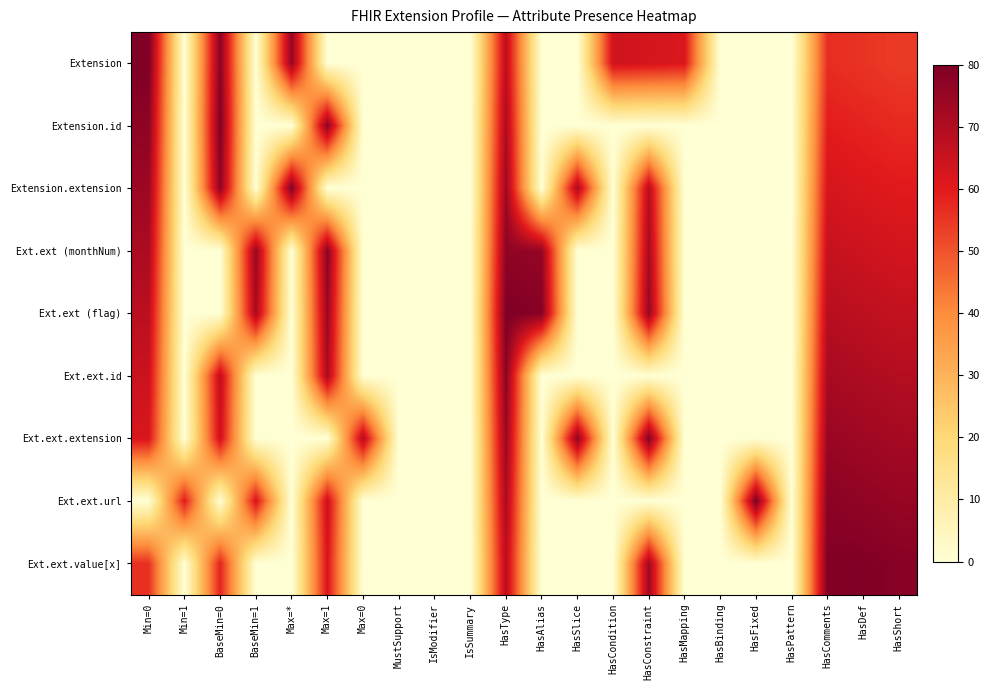

Reading left to right, what are all the values shown in this chart?

Extension: Min=0=80.0	Min=1=0.0	BaseMin=0=77.5	BaseMin=1=0.0	Max=*=75.1	Max=1=0.0	Max=0=0.0	MustSupport=0.0	IsModifier=0.0	IsSummary=0.0	HasType=67.7	HasAlias=0.0	HasSlice=0.0	HasCondition=64.0	HasConstraint=62.8	HasMapping=61.6	HasBinding=0.0	HasFixed=0.0	HasPattern=0.0	HasComments=56.7	HasDef=55.5	HasShort=54.2
Extension.id: Min=0=77.0	Min=1=0.0	BaseMin=0=79.5	BaseMin=1=0.0	Max=*=0.0	Max=1=76.9	Max=0=0.0	MustSupport=0.0	IsModifier=0.0	IsSummary=0.0	HasType=70.7	HasAlias=0.0	HasSlice=0.0	HasCondition=0.0	HasConstraint=0.0	HasMapping=0.0	HasBinding=0.0	HasFixed=0.0	HasPattern=0.0	HasComments=59.7	HasDef=58.5	HasShort=57.2
Extension.extension: Min=0=74.0	Min=1=0.0	BaseMin=0=76.5	BaseMin=1=0.0	Max=*=78.9	Max=1=0.0	Max=0=0.0	MustSupport=0.0	IsModifier=0.0	IsSummary=0.0	HasType=73.7	HasAlias=0.0	HasSlice=71.3	HasCondition=0.0	HasConstraint=68.8	HasMapping=0.0	HasBinding=0.0	HasFixed=0.0	HasPattern=0.0	HasComments=62.7	HasDef=61.5	HasShort=60.2
Ext.ext (monthNum): Min=0=71.0	Min=1=0.0	BaseMin=0=0.0	BaseMin=1=74.7	Max=*=0.0	Max=1=77.1	Max=0=0.0	MustSupport=0.0	IsModifier=0.0	IsSummary=0.0	HasType=76.7	HasAlias=75.5	HasSlice=0.0	HasCondition=0.0	HasConstraint=71.8	HasMapping=0.0	HasBinding=0.0	HasFixed=0.0	HasPattern=0.0	HasComments=65.7	HasDef=64.5	HasShort=63.2
Ext.ext (flag): Min=0=68.0	Min=1=0.0	BaseMin=0=0.0	BaseMin=1=71.7	Max=*=0.0	Max=1=74.1	Max=0=0.0	MustSupport=0.0	IsModifier=0.0	IsSummary=0.0	HasType=79.7	HasAlias=78.5	HasSlice=0.0	HasCondition=0.0	HasConstraint=74.8	HasMapping=0.0	HasBinding=0.0	HasFixed=0.0	HasPattern=0.0	HasComments=68.7	HasDef=67.5	HasShort=66.2
Ext.ext.id: Min=0=65.0	Min=1=0.0	BaseMin=0=67.5	BaseMin=1=0.0	Max=*=0.0	Max=1=71.1	Max=0=0.0	MustSupport=0.0	IsModifier=0.0	IsSummary=0.0	HasType=77.3	HasAlias=0.0	HasSlice=0.0	HasCondition=0.0	HasConstraint=0.0	HasMapping=0.0	HasBinding=0.0	HasFixed=0.0	HasPattern=0.0	HasComments=71.7	HasDef=70.5	HasShort=69.2
Ext.ext.extension: Min=0=62.0	Min=1=0.0	BaseMin=0=64.5	BaseMin=1=0.0	Max=*=0.0	Max=1=0.0	Max=0=69.4	MustSupport=0.0	IsModifier=0.0	IsSummary=0.0	HasType=74.3	HasAlias=0.0	HasSlice=76.7	HasCondition=0.0	HasConstraint=79.2	HasMapping=0.0	HasBinding=0.0	HasFixed=0.0	HasPattern=0.0	HasComments=74.7	HasDef=73.5	HasShort=72.2
Ext.ext.url: Min=0=0.0	Min=1=60.2	BaseMin=0=0.0	BaseMin=1=62.7	Max=*=0.0	Max=1=65.1	Max=0=0.0	MustSupport=0.0	IsModifier=0.0	IsSummary=0.0	HasType=71.3	HasAlias=0.0	HasSlice=0.0	HasCondition=0.0	HasConstraint=0.0	HasMapping=0.0	HasBinding=0.0	HasFixed=79.9	HasPattern=0.0	HasComments=77.7	HasDef=76.5	HasShort=75.2
Ext.ext.value[x]: Min=0=56.0	Min=1=0.0	BaseMin=0=58.5	BaseMin=1=0.0	Max=*=0.0	Max=1=62.1	Max=0=0.0	MustSupport=0.0	IsModifier=0.0	IsSummary=0.0	HasType=68.3	HasAlias=0.0	HasSlice=0.0	HasCondition=0.0	HasConstraint=73.2	HasMapping=0.0	HasBinding=0.0	HasFixed=0.0	HasPattern=0.0	HasComments=79.3	HasDef=79.5	HasShort=78.2